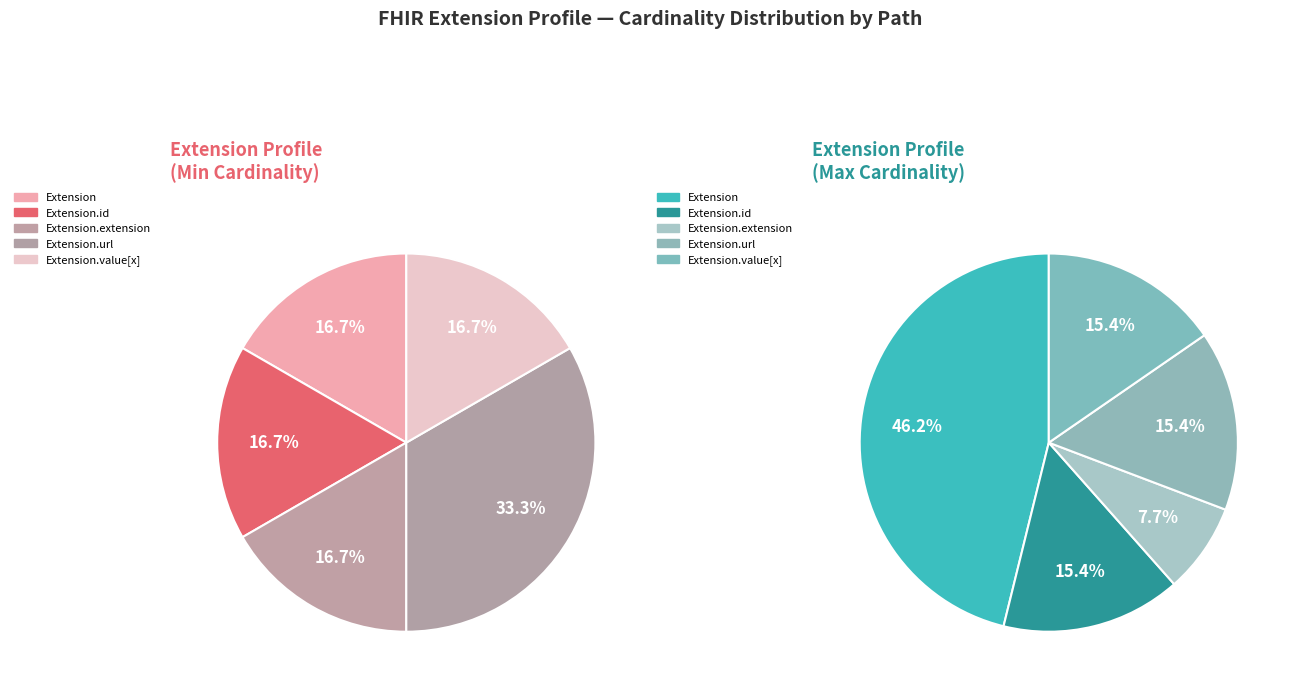

The Extension slice represents 1% of the pie. True or false?

False